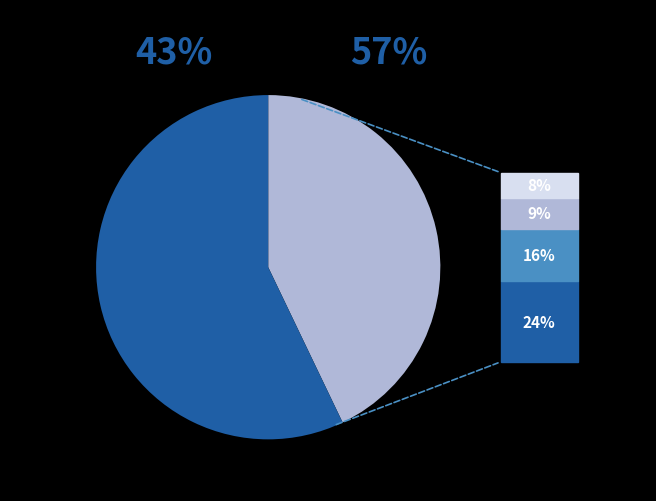

How many segments does this pie chart have?

2